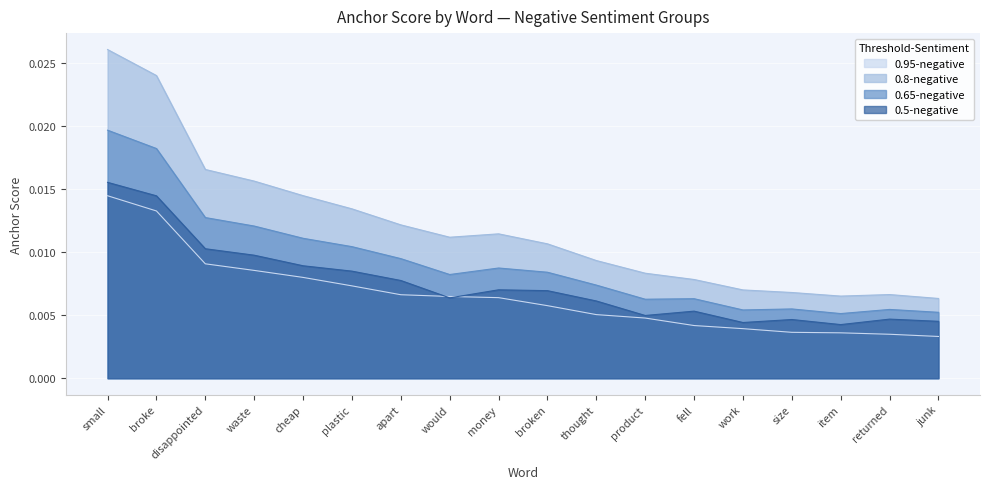

What position from the left is apart?

7